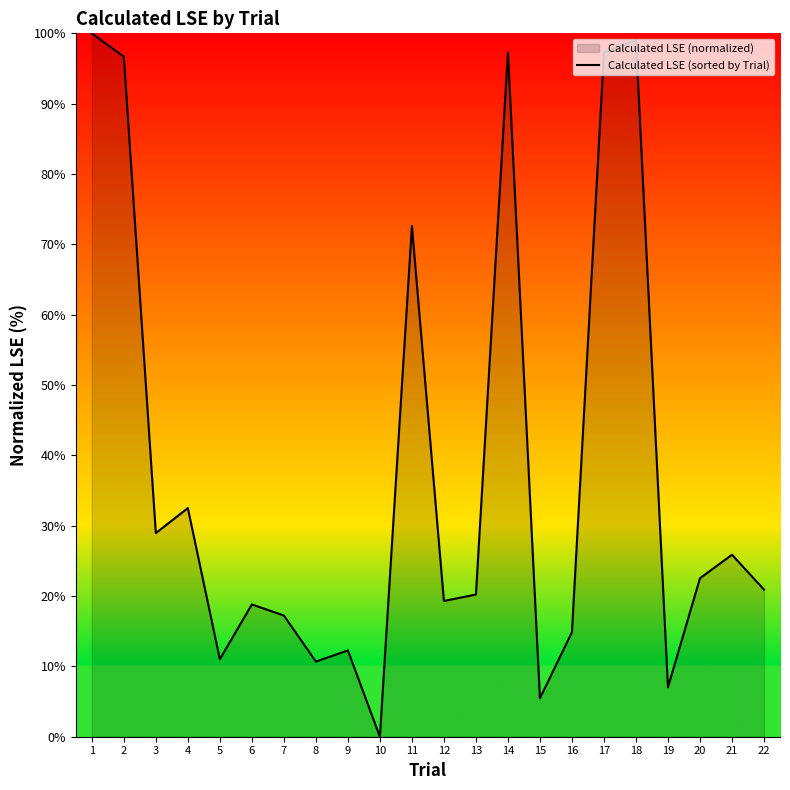

Where is the first local maximum?

4